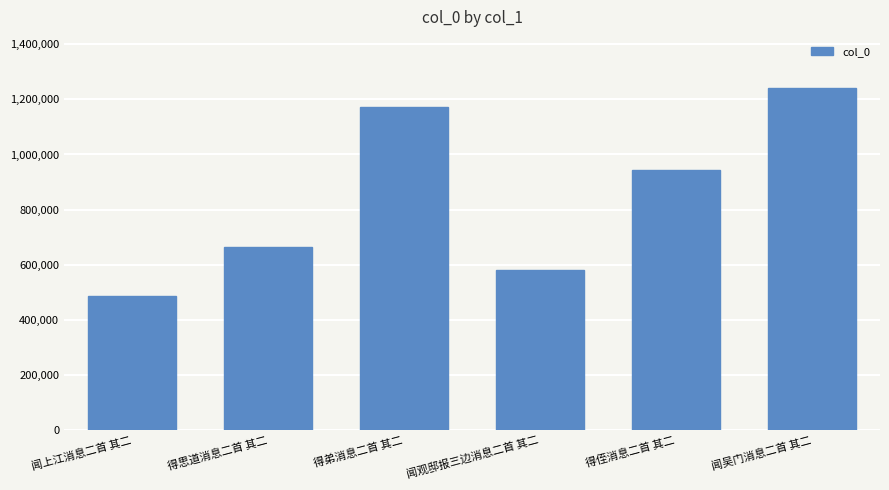

What is the average value?

848261